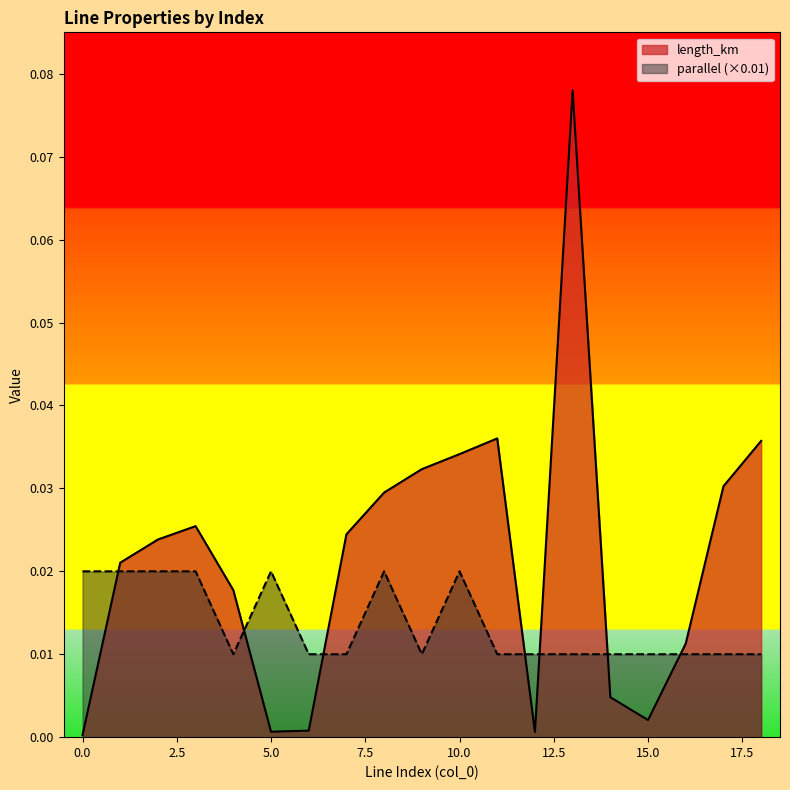

Rank the series at 12 from lowest to highest value.

length_km, parallel